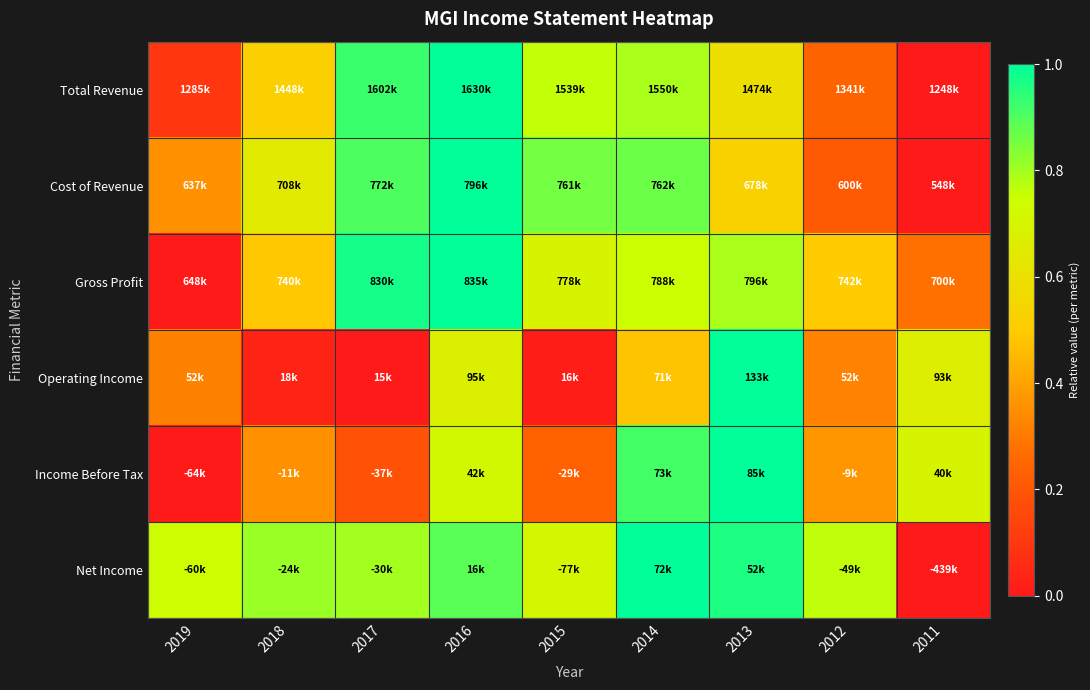

Which label corresponds to the largest value in the chart?

2016